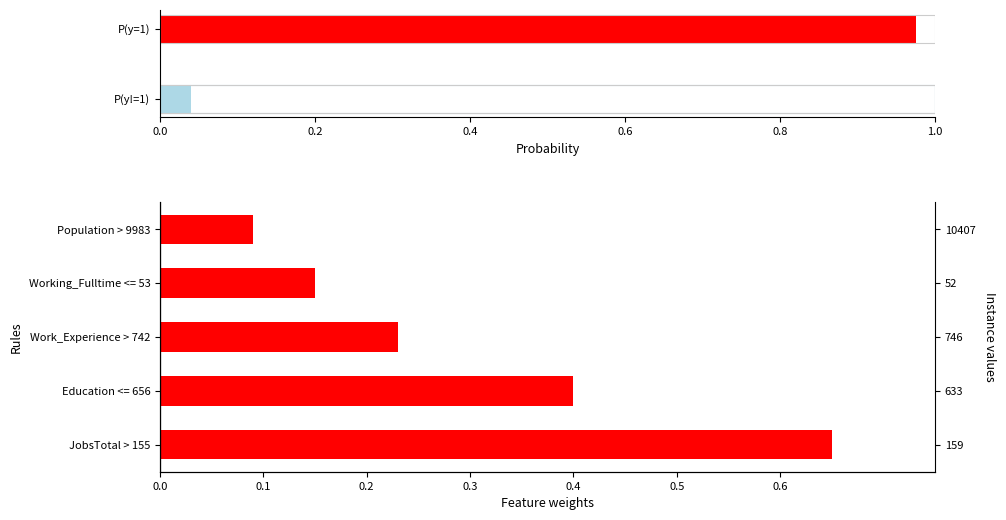

What is the average value?

0.3